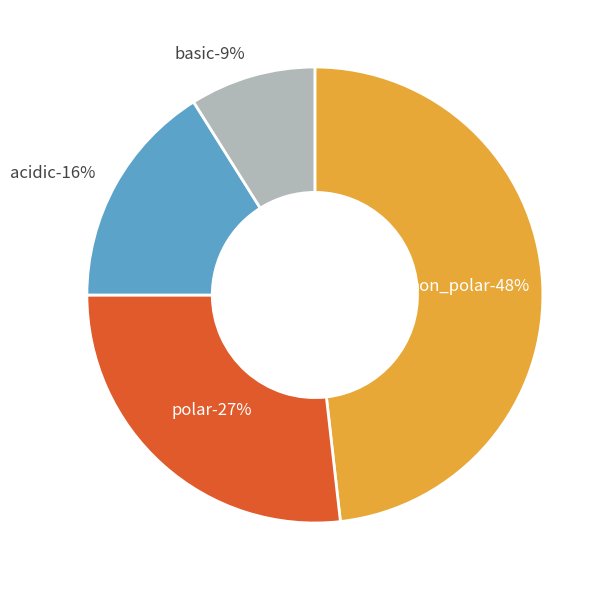

Is there a majority slice in this chart?

No